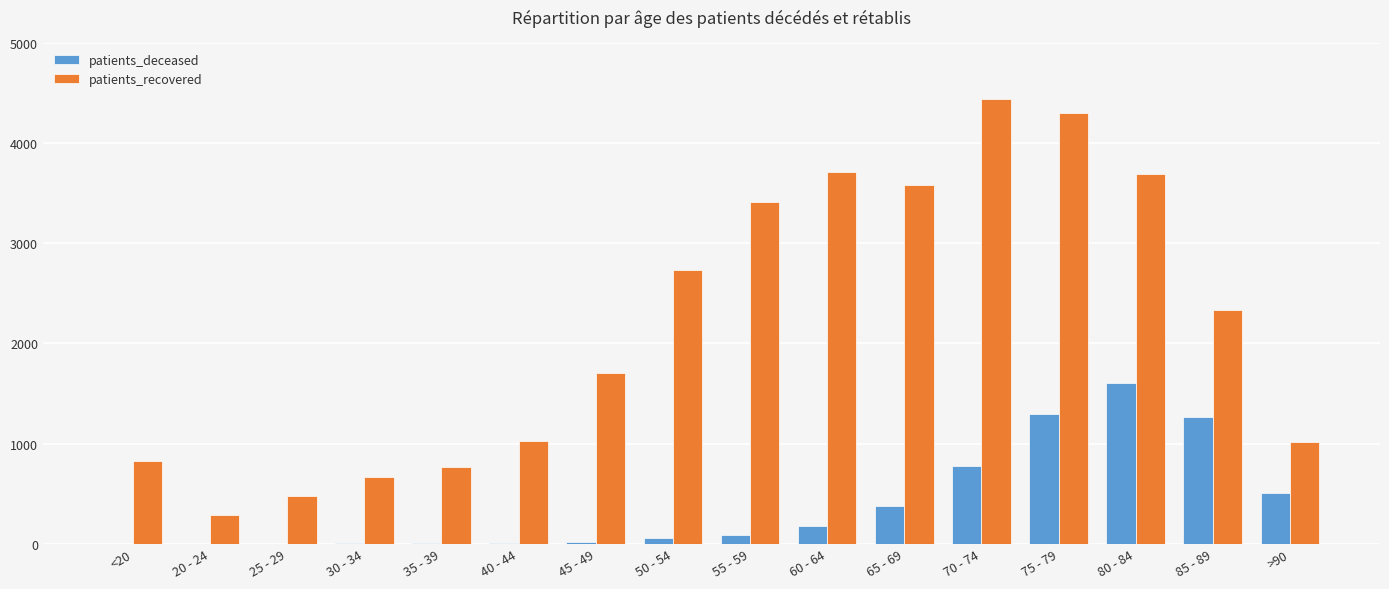

The value of patients_deceased at 70 - 74 is 201. True or false?

False